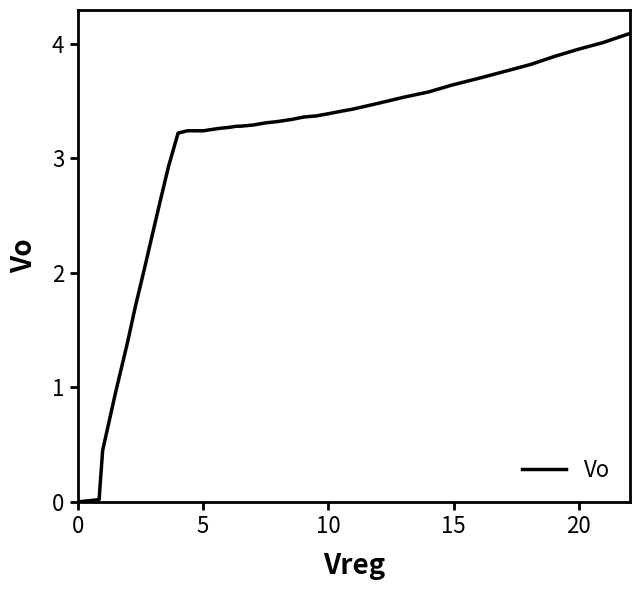

What is the greatest value displayed?

4.1